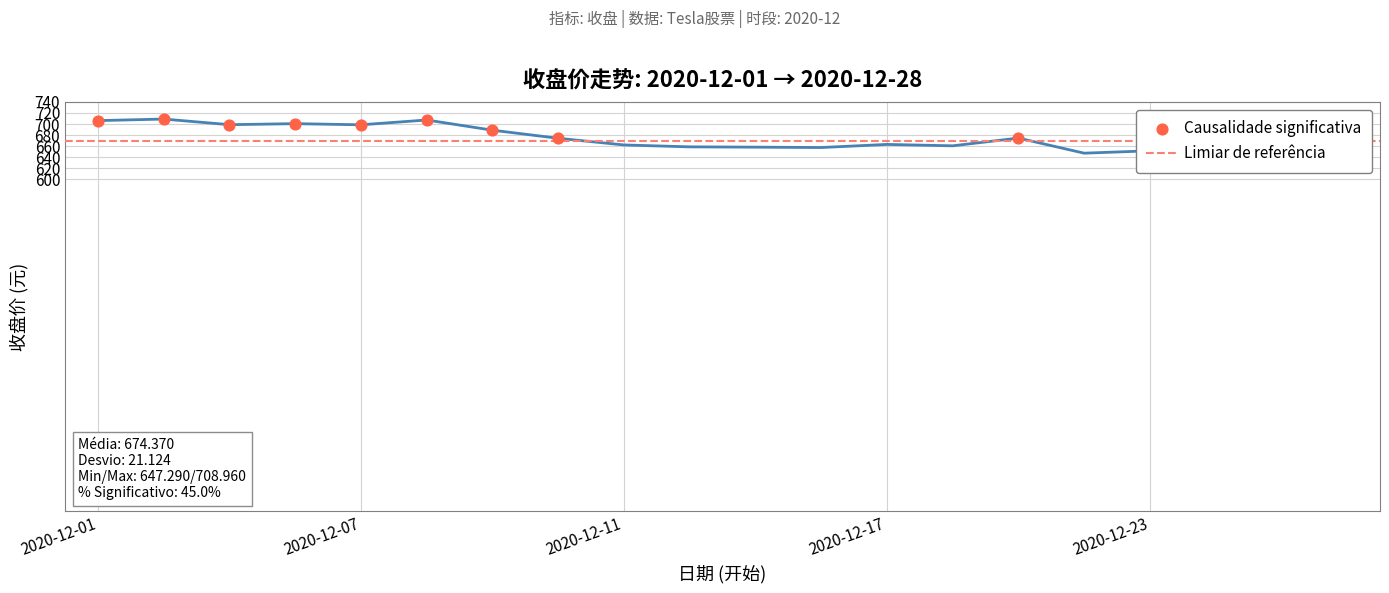

Which has a higher value, 2020-12-01 or 2020-12-16?

2020-12-01